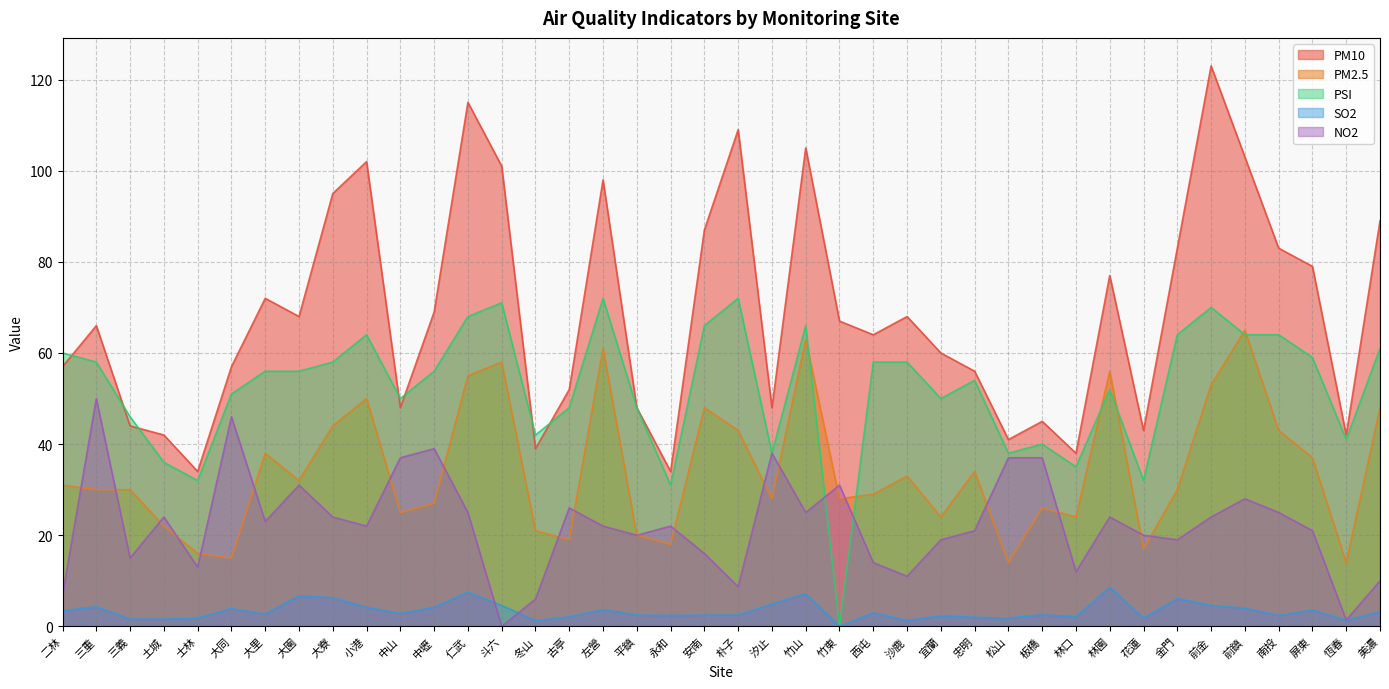

The value of NO2 at 古亭 is 26.0. True or false?

True